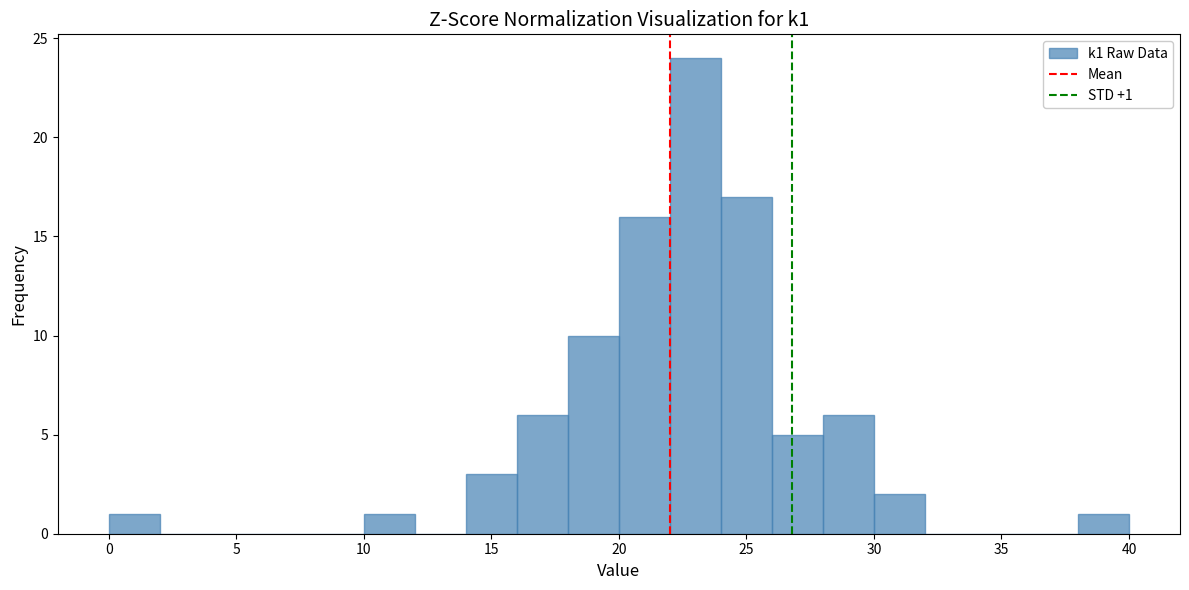

Over which range of the x-axis is the bar tallest?

22 to 24